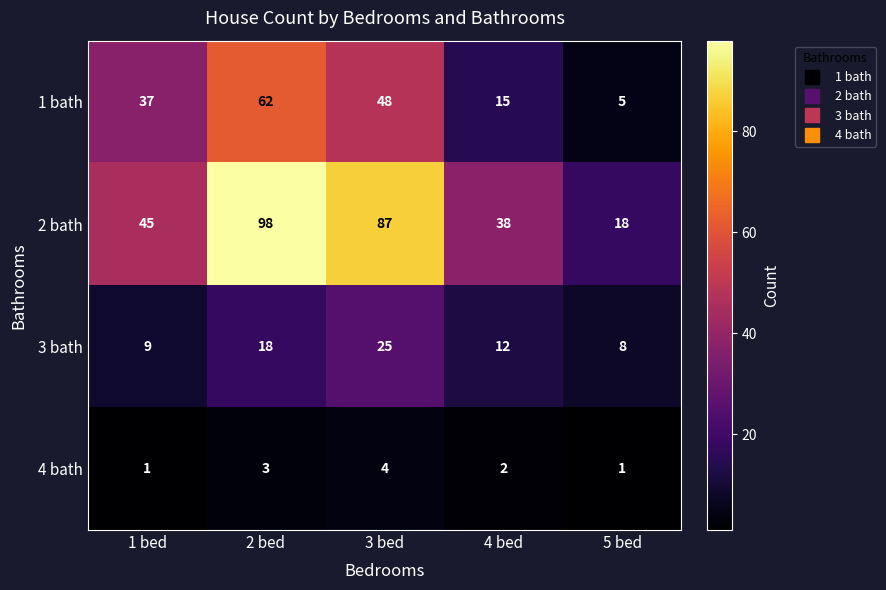

What is the smallest value displayed?

1